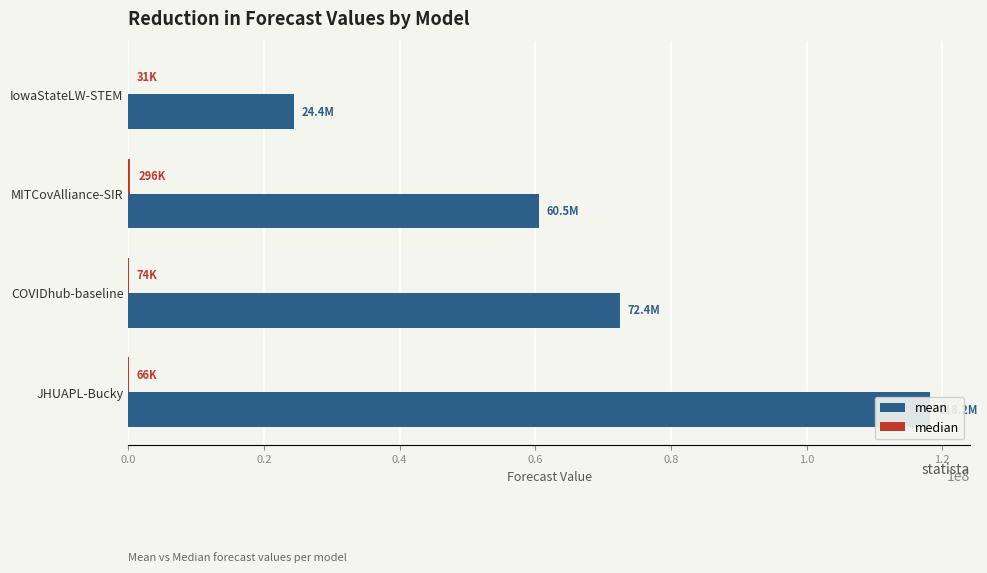

List the series in order of their peak value, lowest first.

median, mean